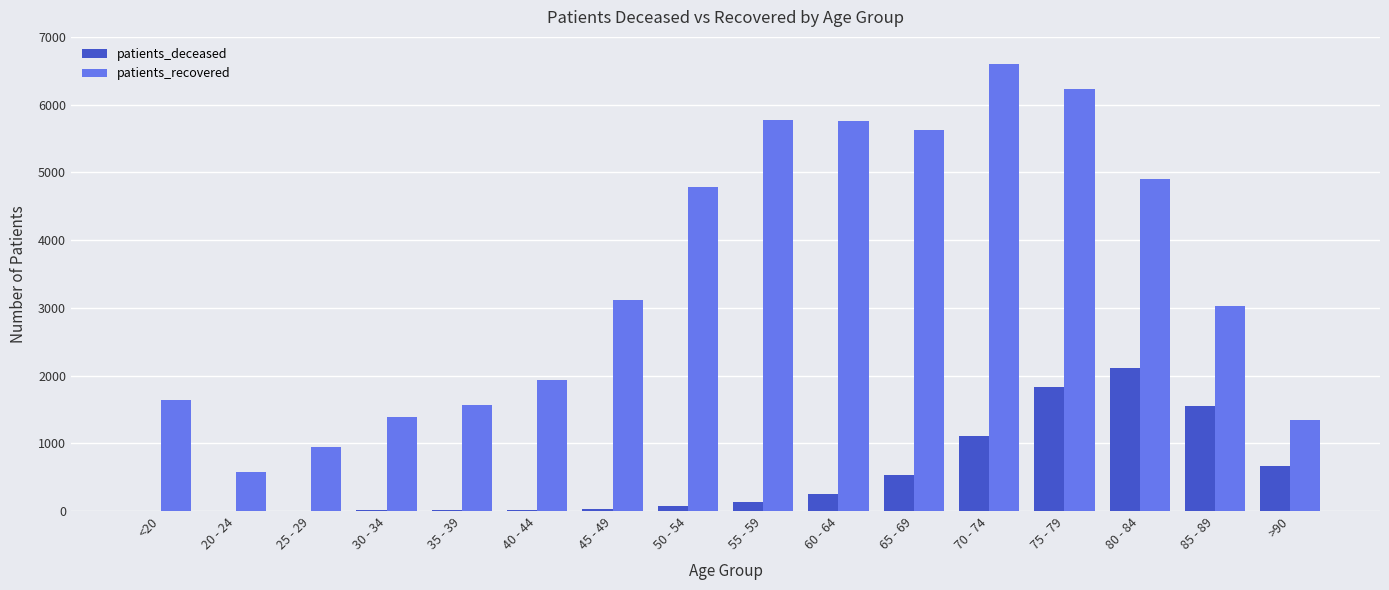

How many groups of bars are there?

16